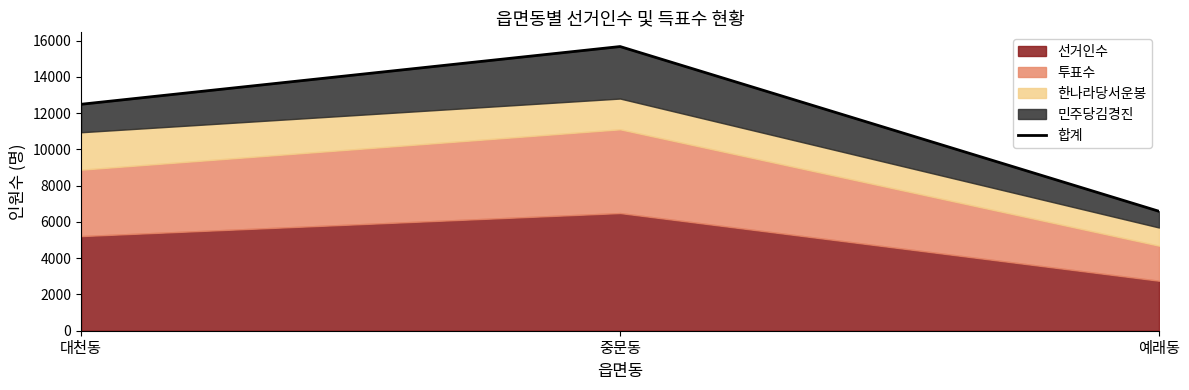

Where is the data nearest to the value 11126?

대천동